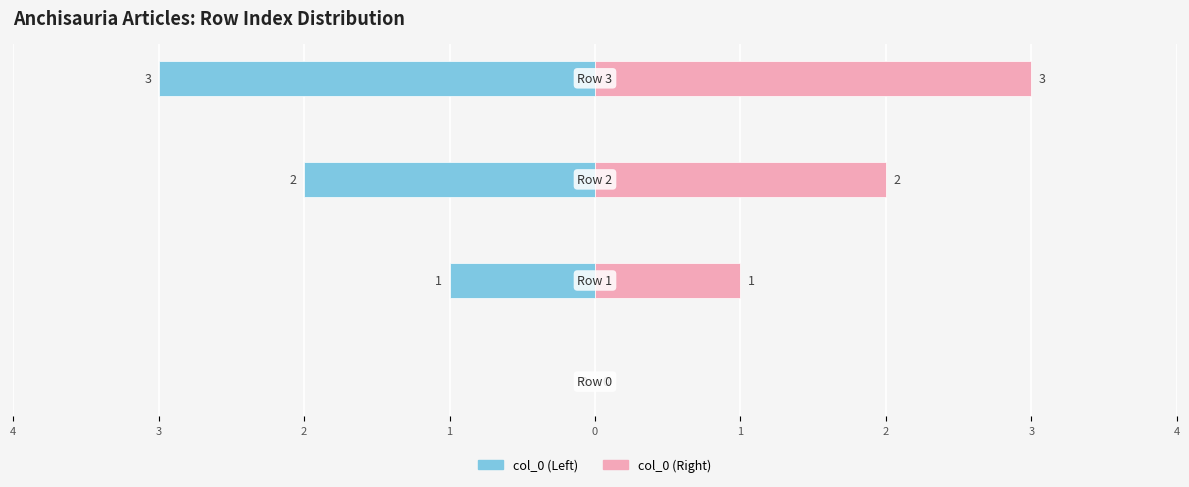

True or false: col_0 (Right) has a value of 1 at 1.

False